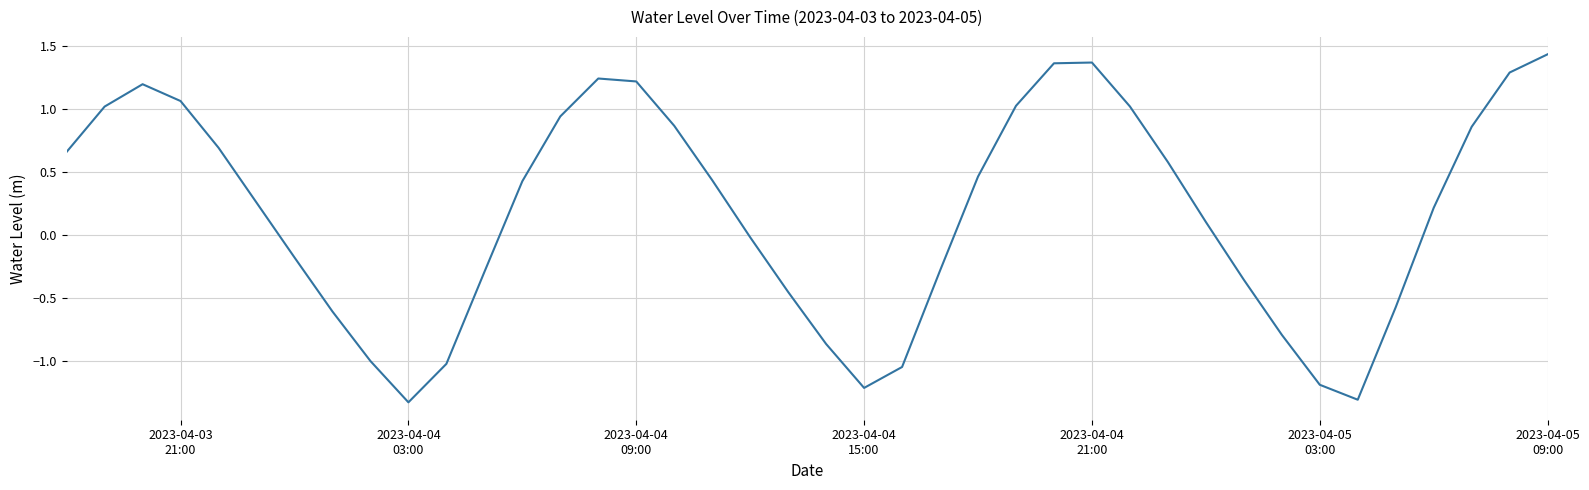

What is the minimum value shown in the chart?

-1.3